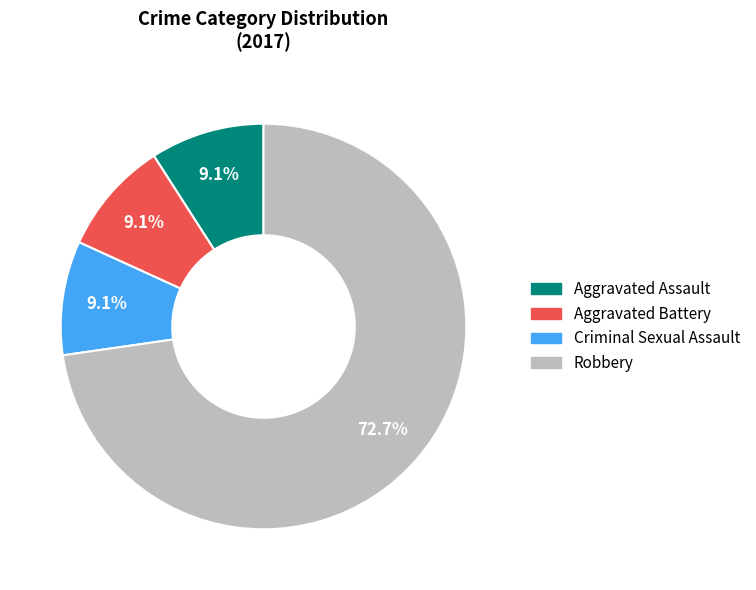

What is the largest slice in the pie chart?

Robbery